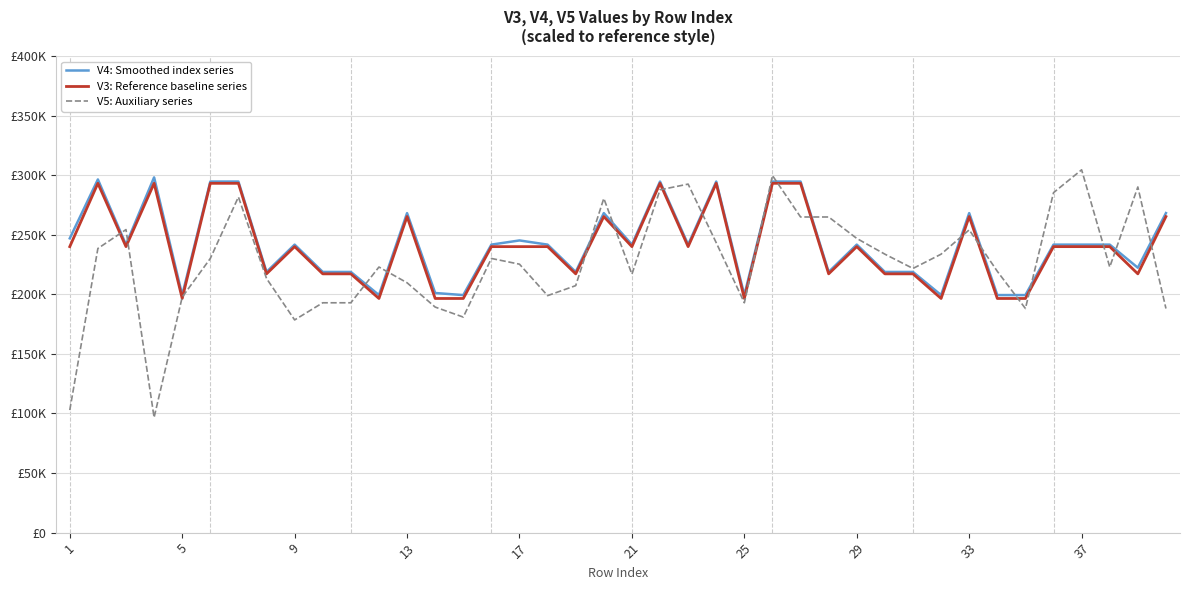

List the series in order of their overall mean, lowest first.

V5: Auxiliary series, V3: Reference baseline series, V4: Smoothed index series